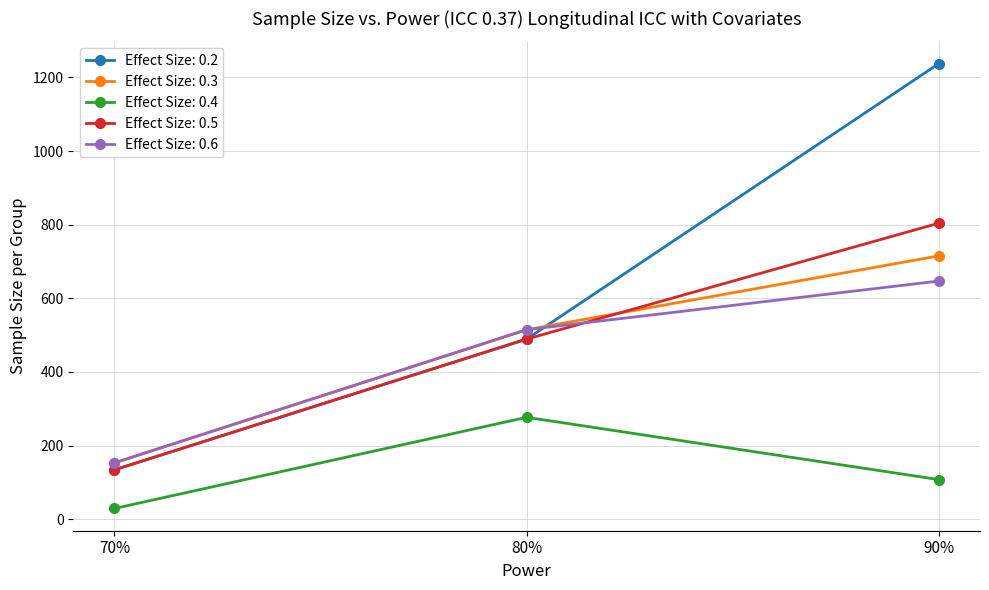

How many categories are shown in the chart?

3